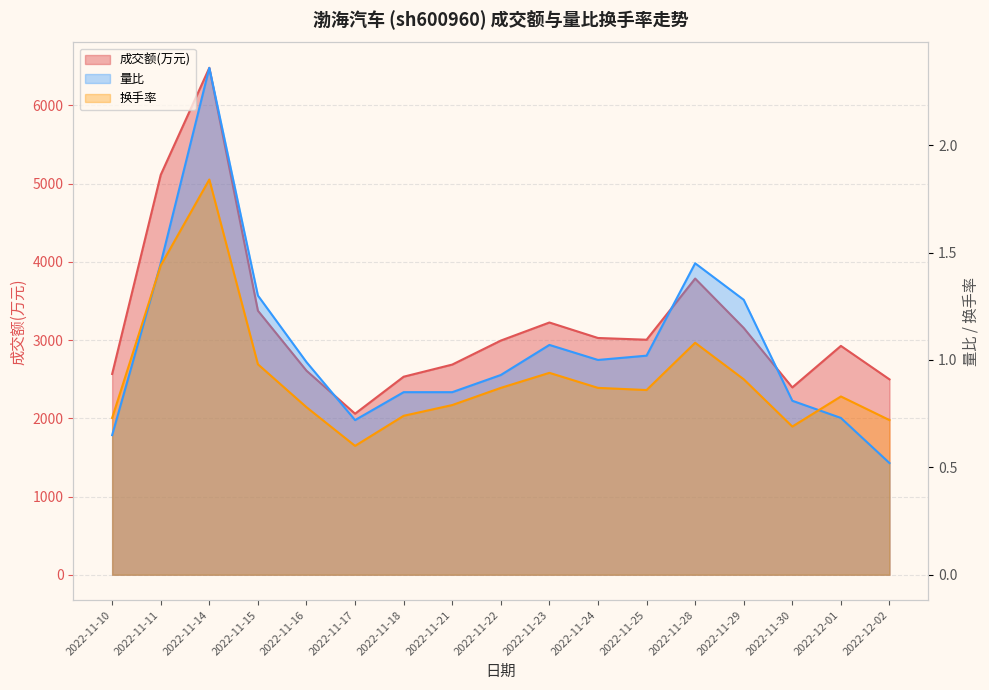

At which label is 量比 closest to 1?

2022-11-24